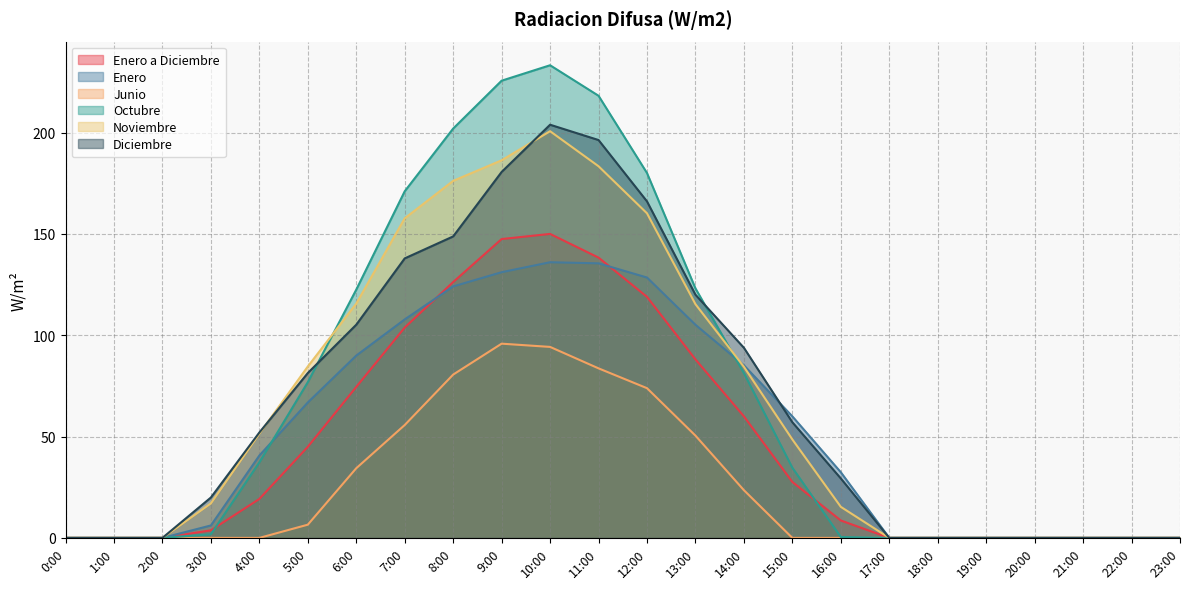

What is the difference between the maximum and minimum values in the Junio series?

95.8